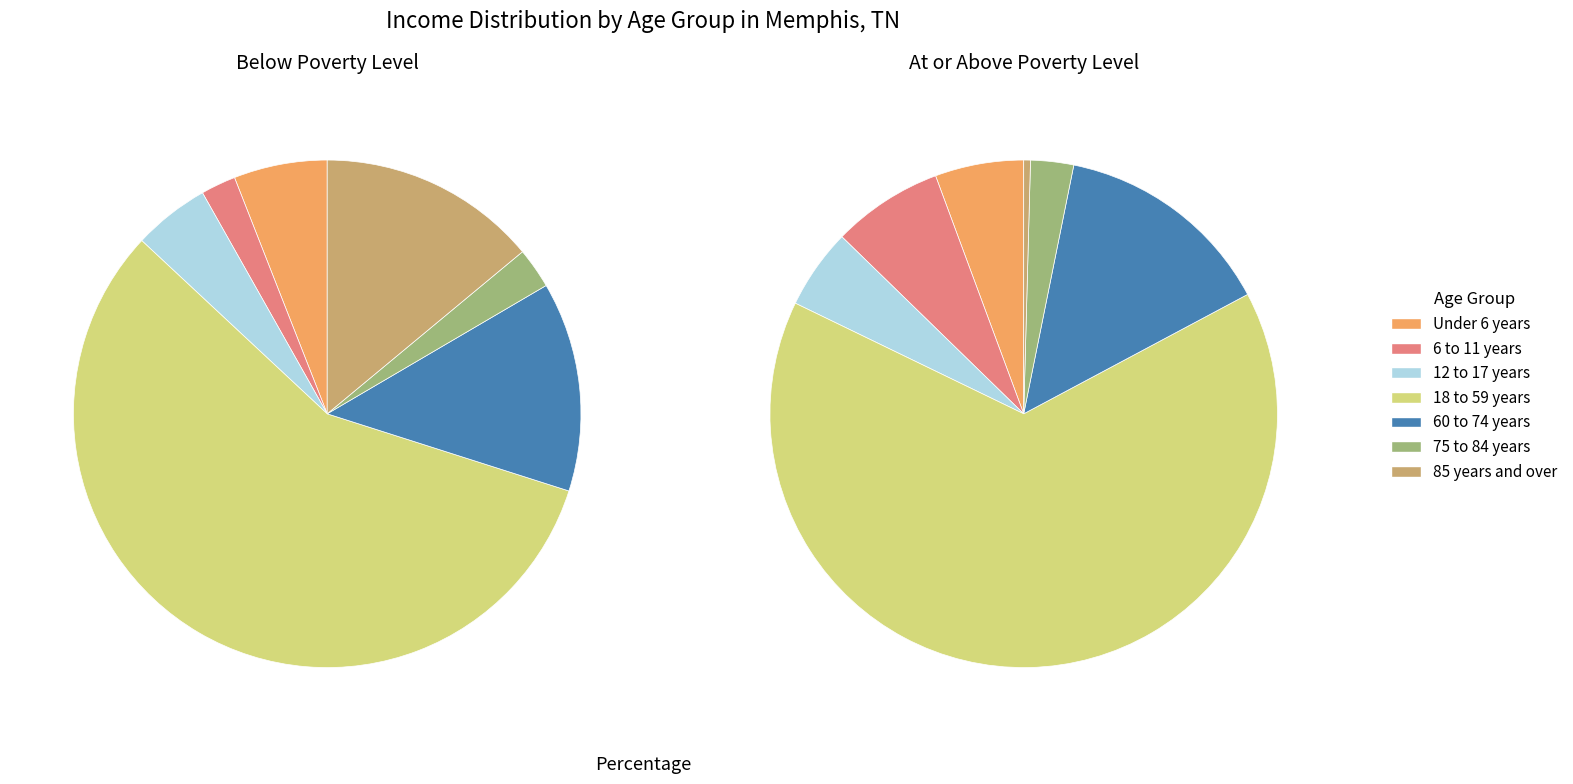

How many segments does this pie chart have?

7